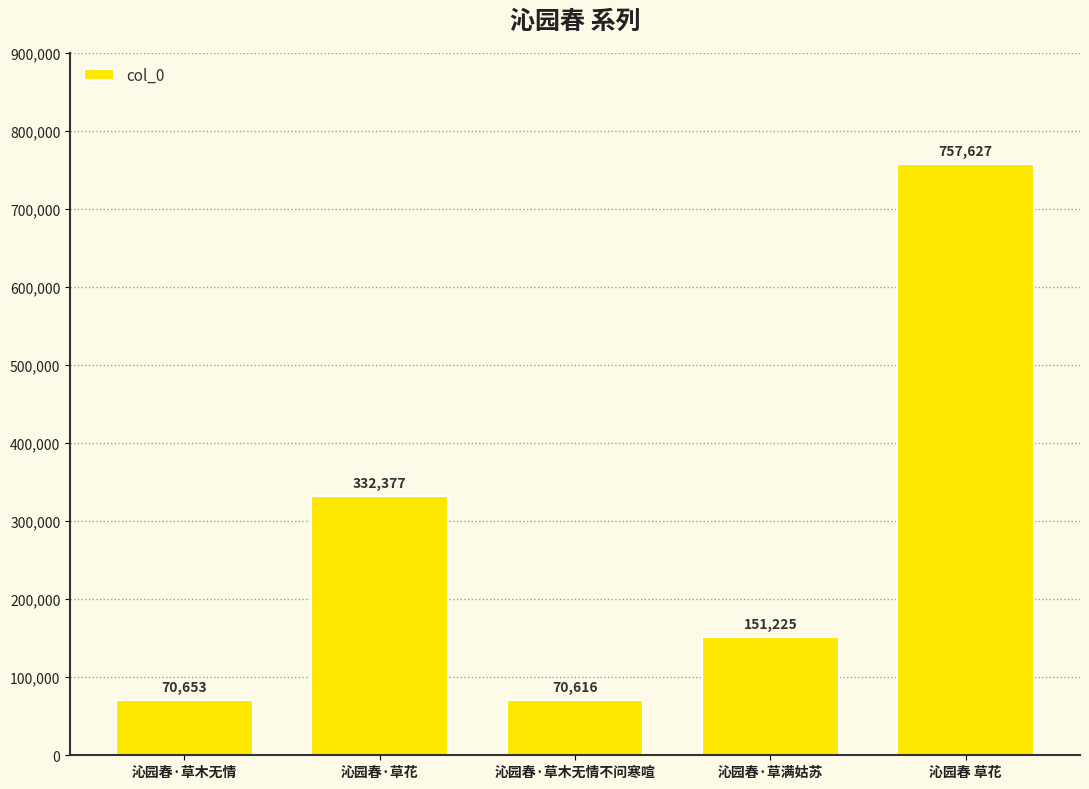

How many data points are less than 151225?

2